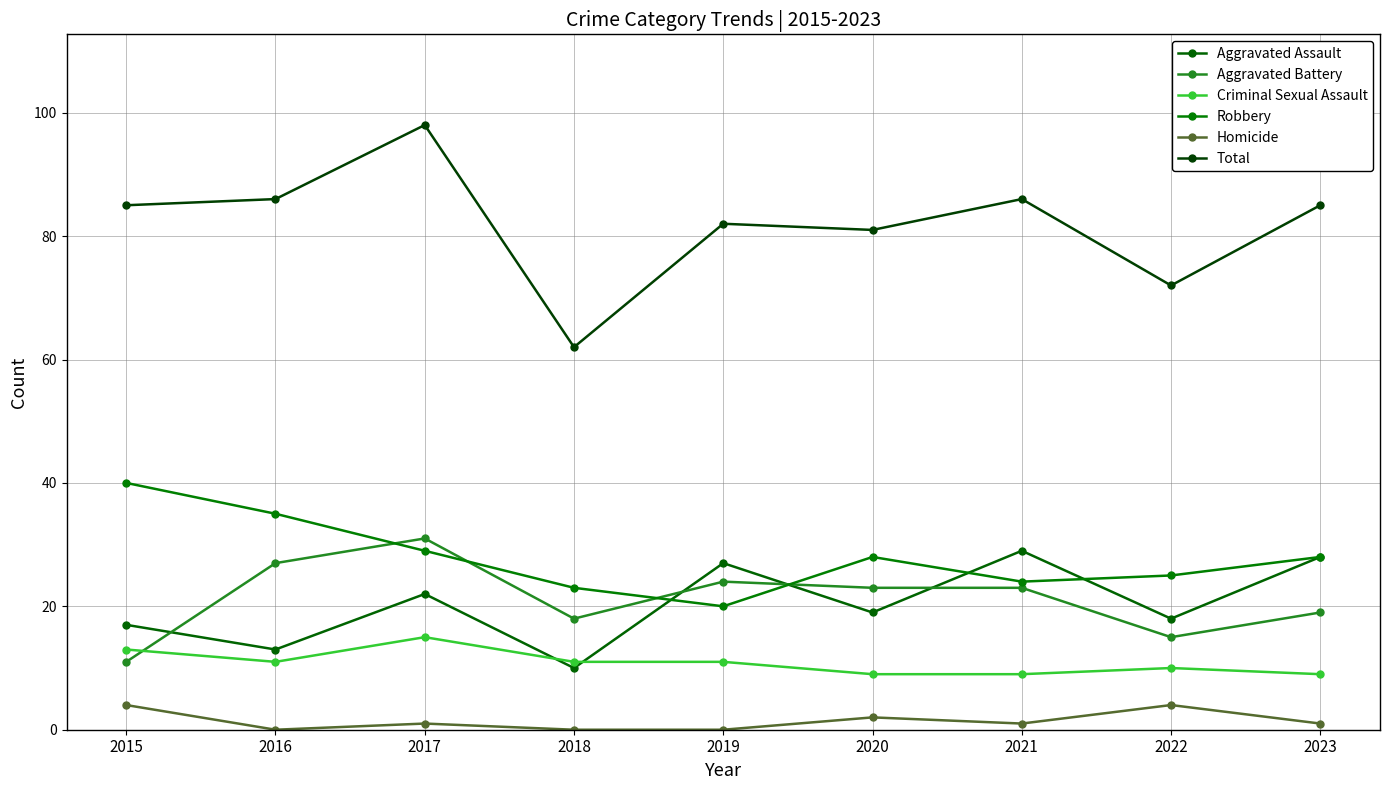

What is the sum of all Criminal Sexual Assault values?

98